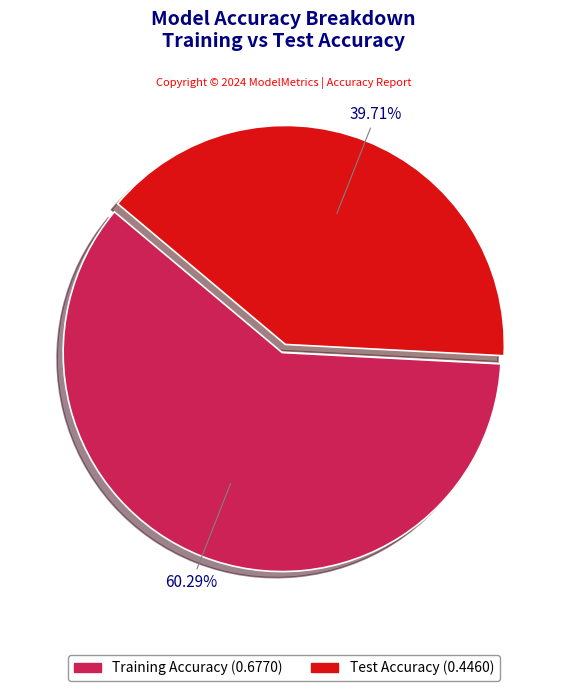

Combined, what portion of the pie is Test Accuracy and Training Accuracy?

100.0%